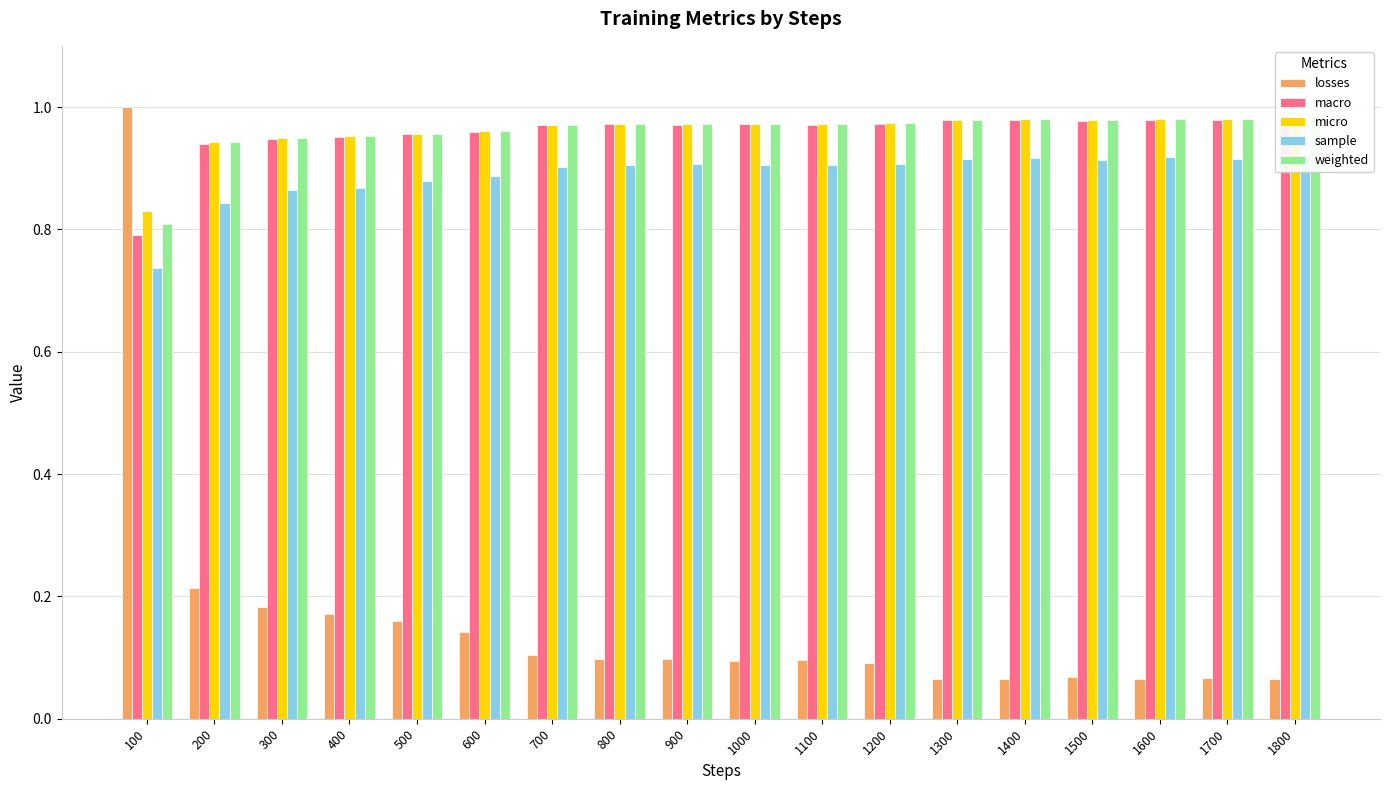

What is the total value across all series at 400?

3.9